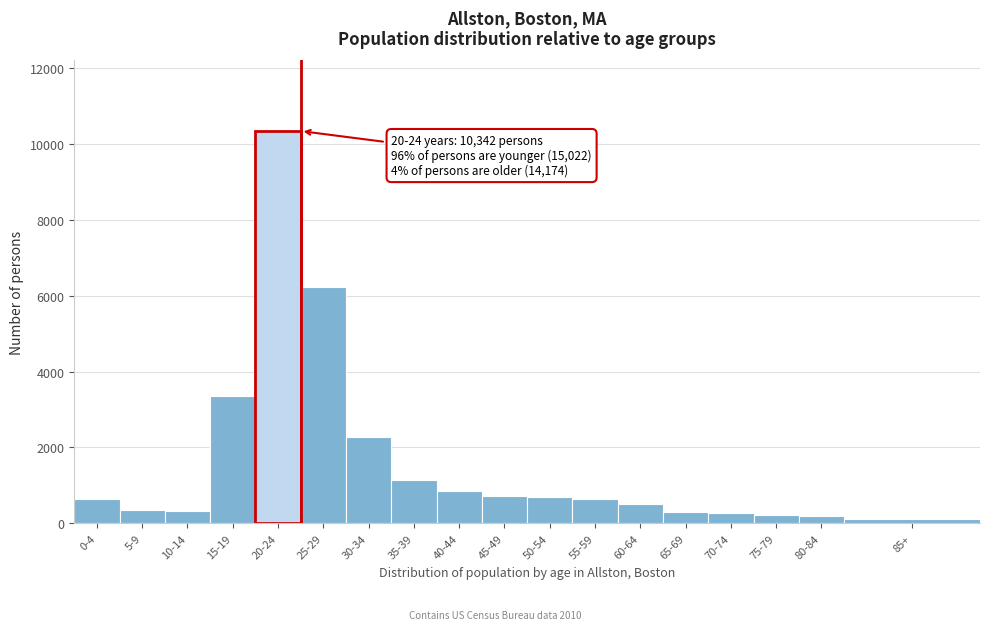

What is the average value?

1622